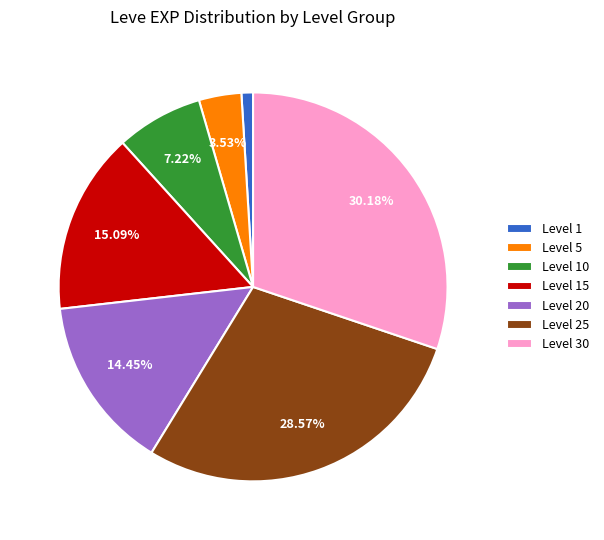

How many segments does this pie chart have?

7